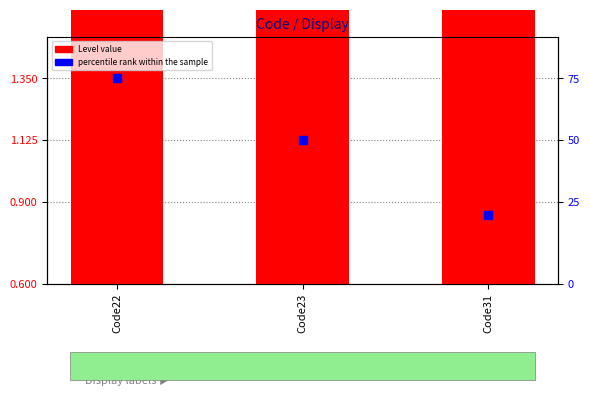

Which series has the largest total across all categories?

percentile rank within the sample